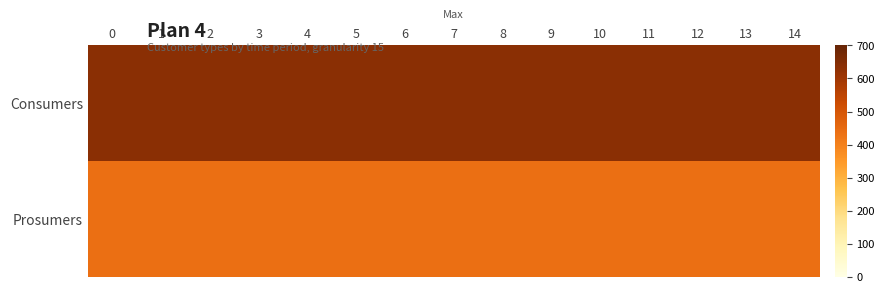

Between 7 and 8, which is larger?

7